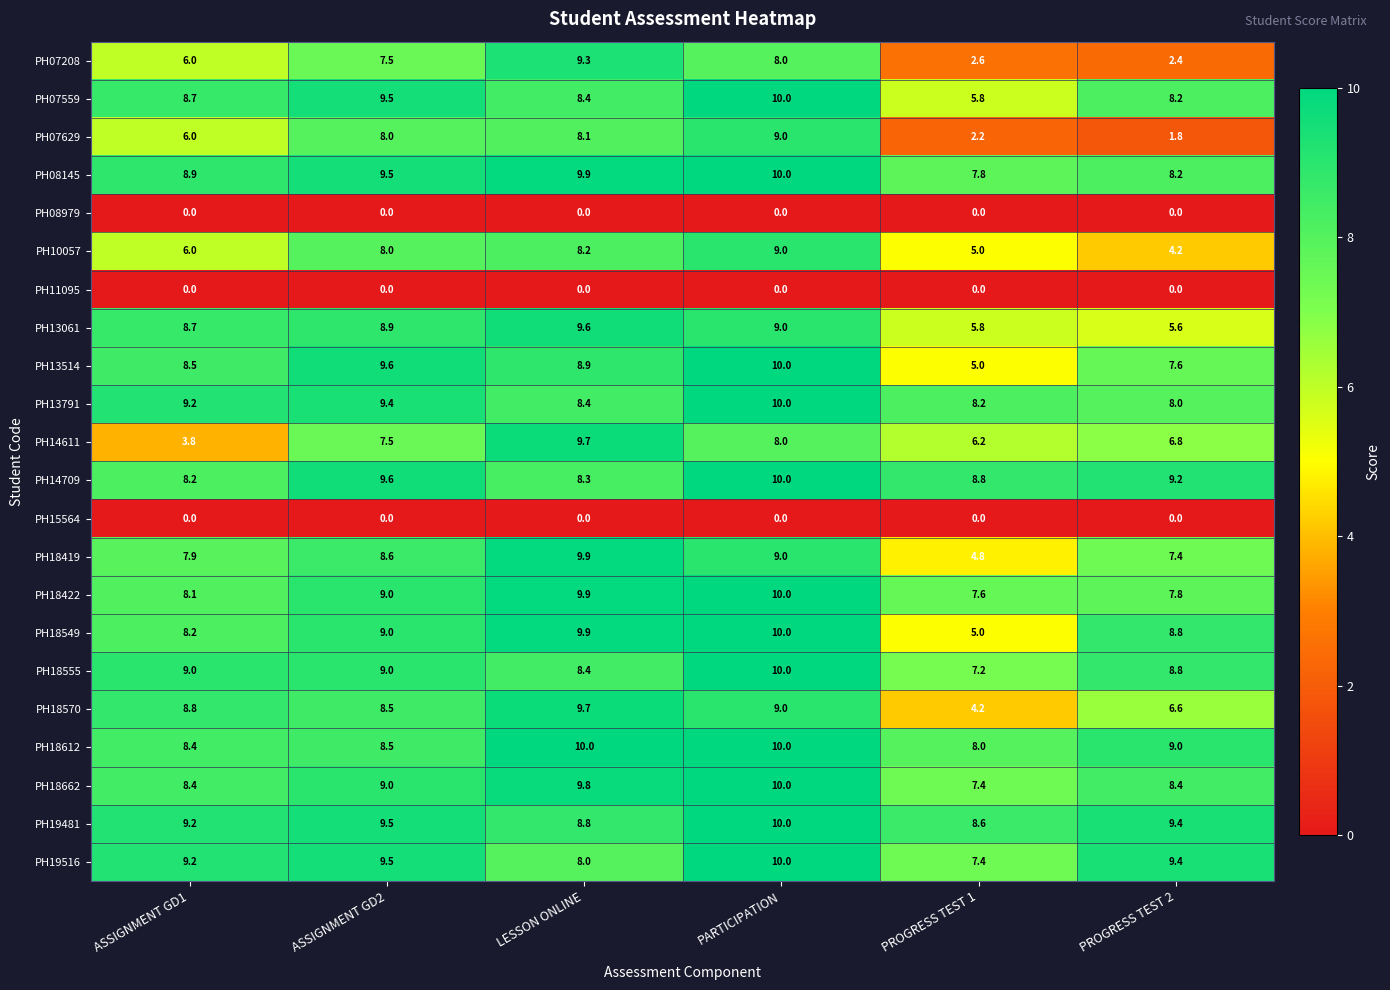

What is the highest value of the PH13061 series?

9.6